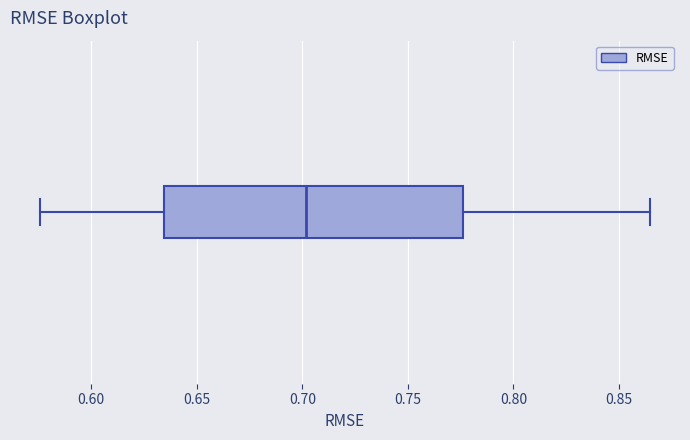

Where does the median line of the box sit on the x-axis? The values are not printed on the chart, so give them approximately, as read against the axis.

0.700